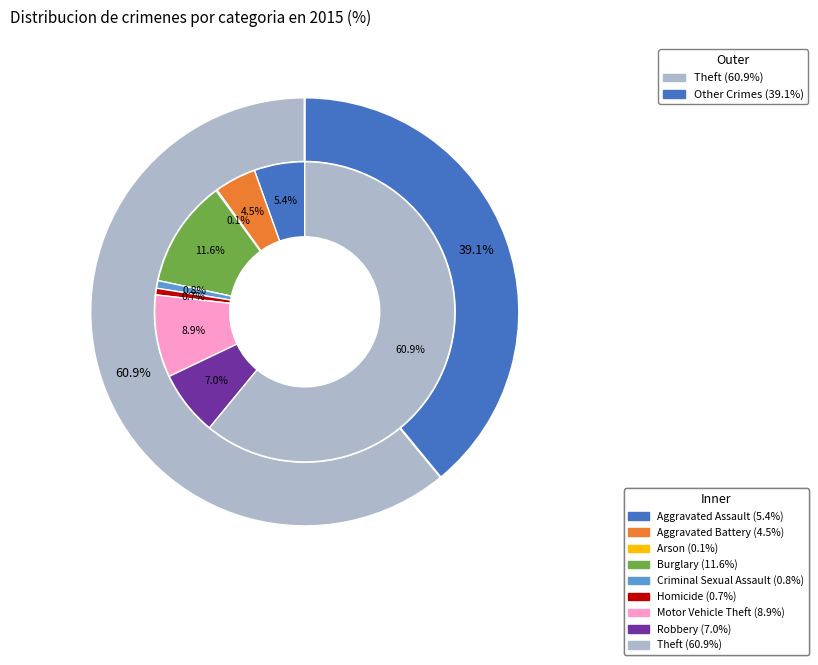

True or false: Robbery accounts for 7% of the total.

True